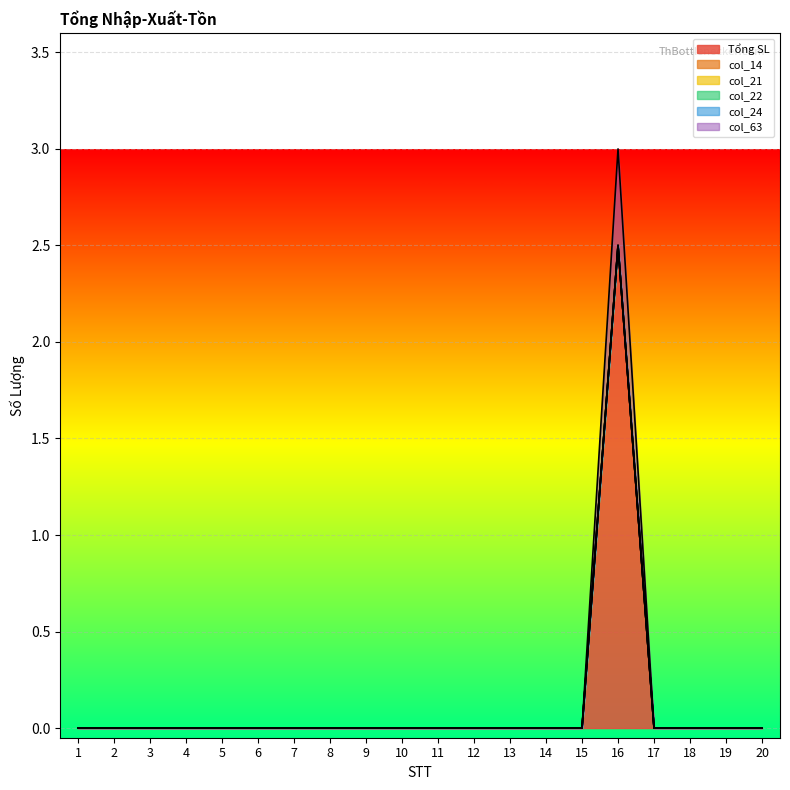

Which series has the widest spread of values?

Tổng SL